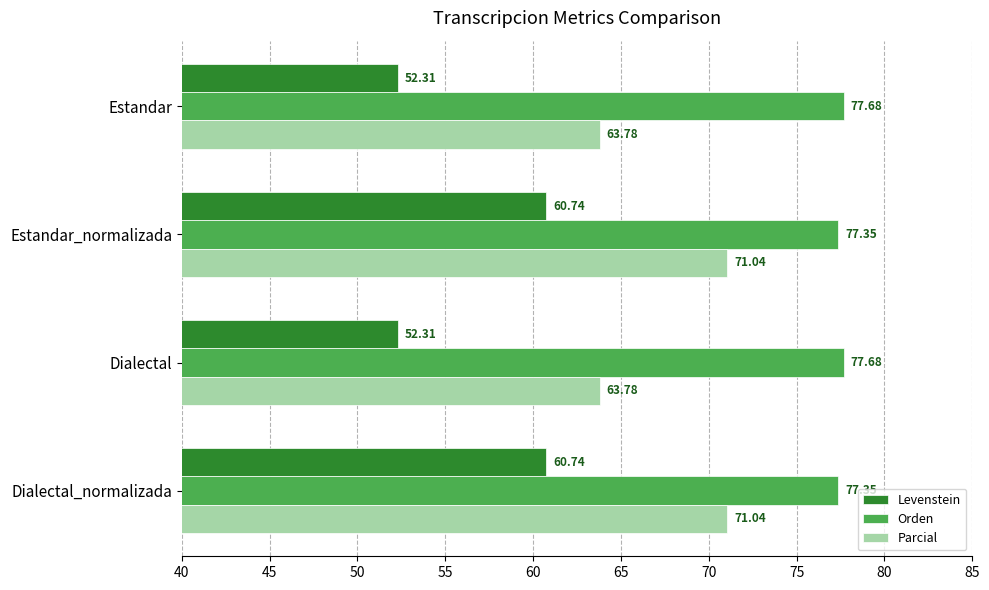

List the series in order of their overall mean, highest first.

Orden, Parcial, Levenstein